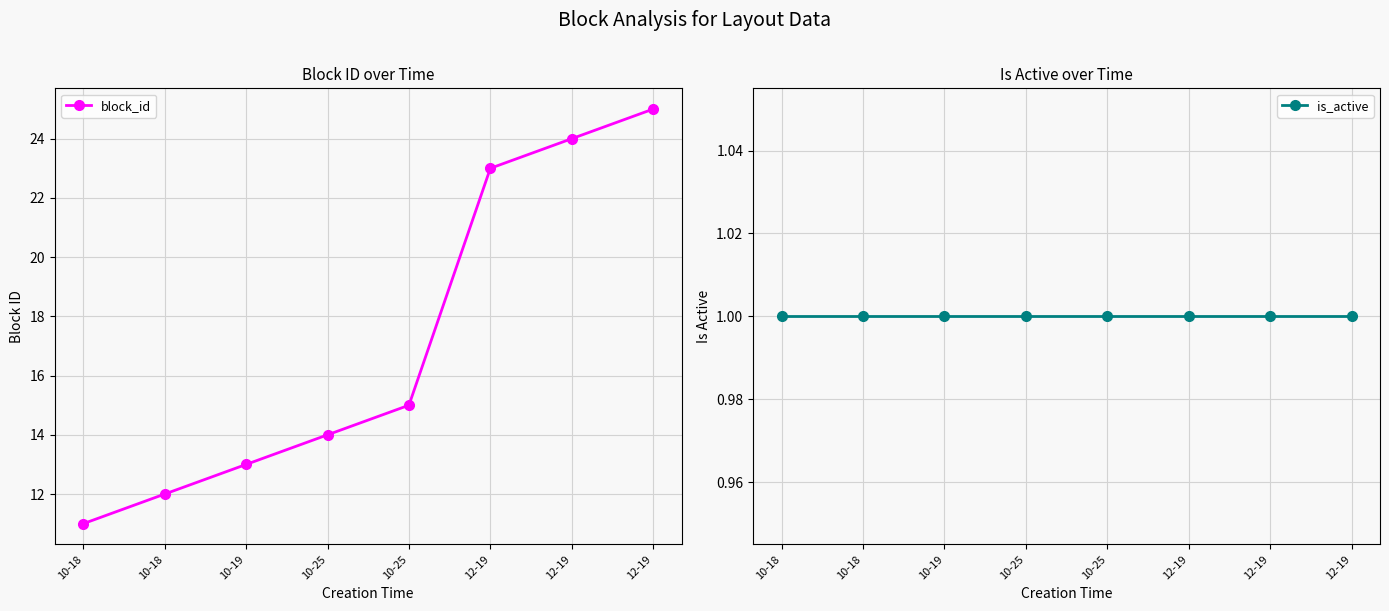

Rank the series by their maximum value, from lowest to highest.

is_active, block_id